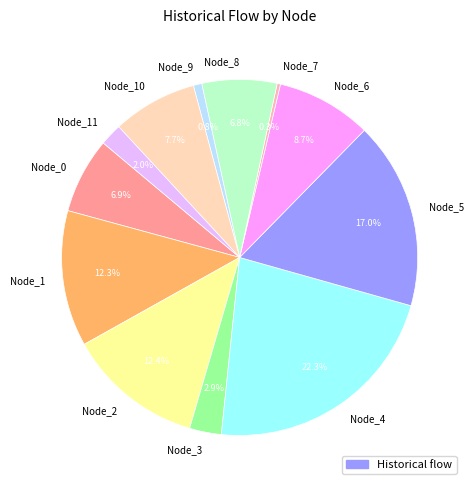

Which slice is the largest?

Node_4